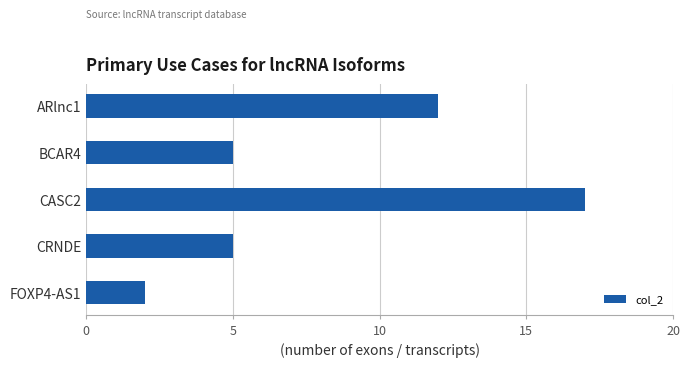

How many distinct data groups are displayed?

1